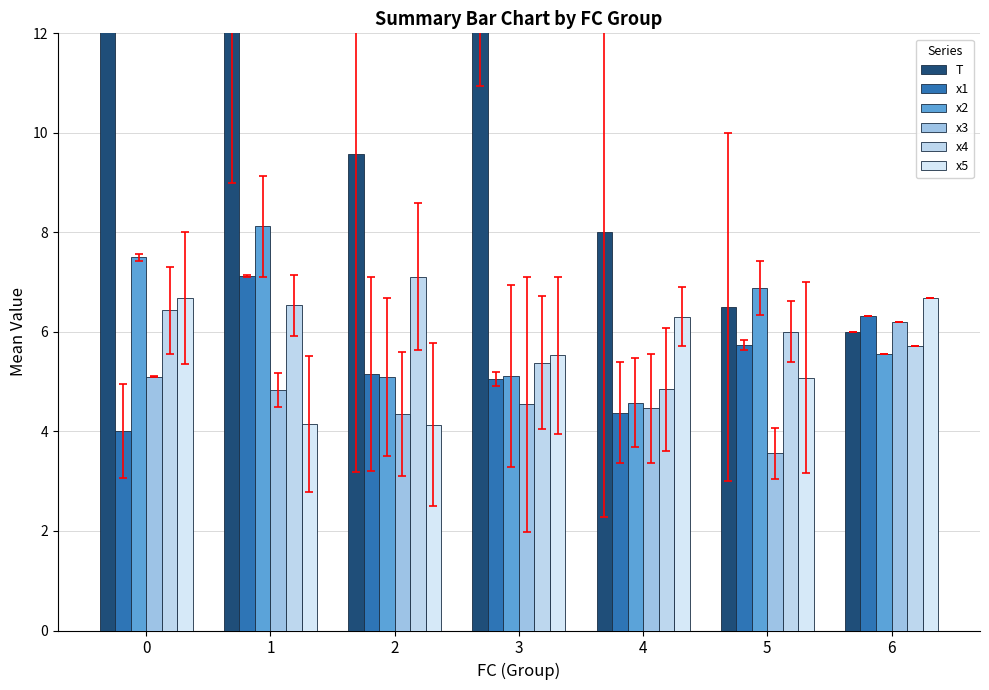

List the labels in order of x4 value, largest first.

2, 1, 0, 5, 6, 3, 4